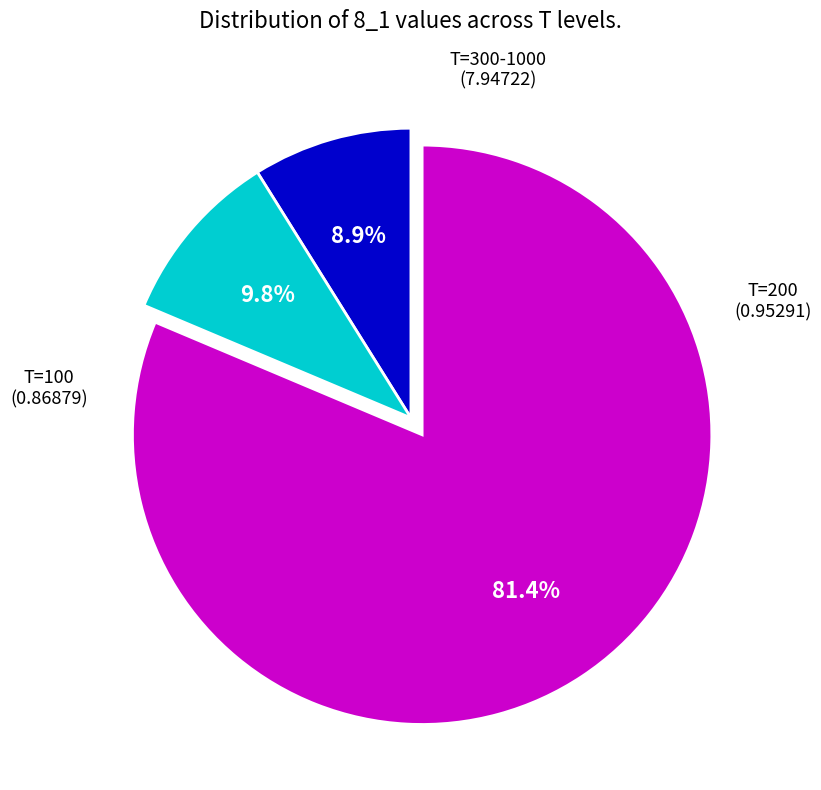

Is there any slice that represents more than half of the pie?

Yes